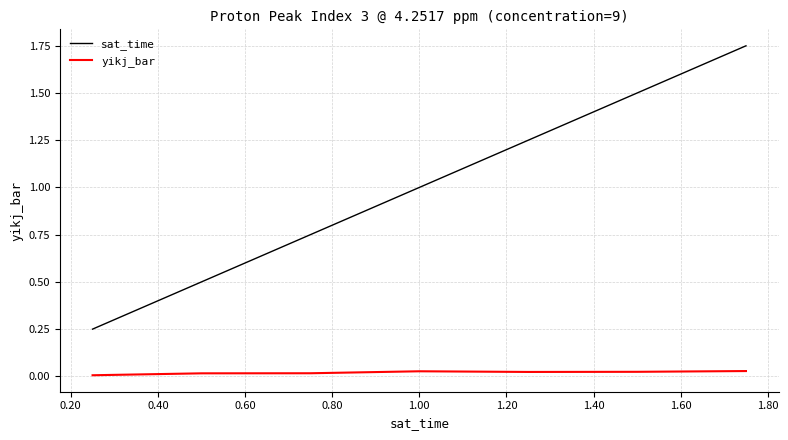

How many lines are shown in the chart?

2